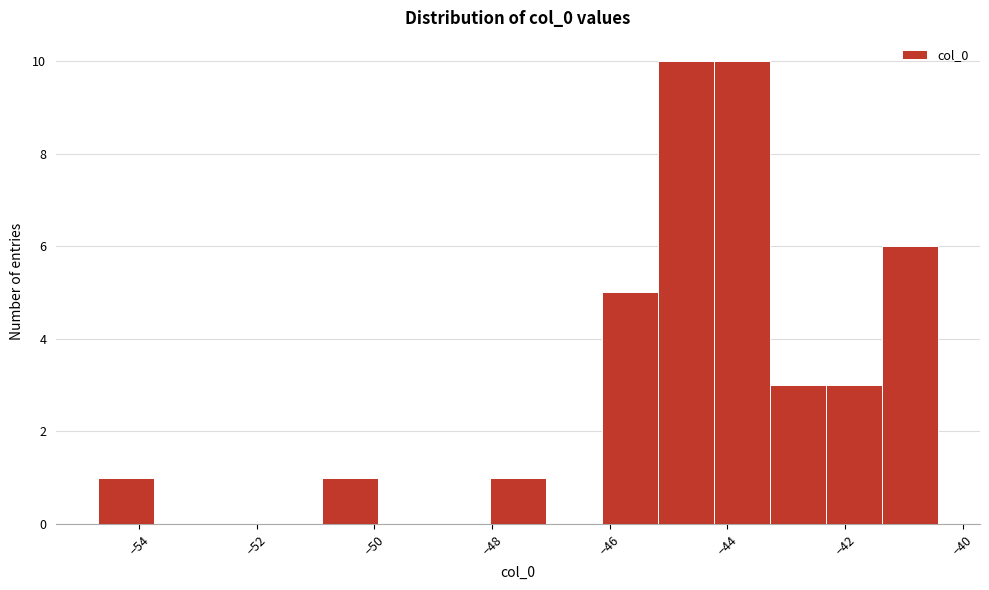

Reading left to right, list every bar in this chart as the range it spans on the x-axis followed by its height. Neither the bar edges nor the heights are printed on the chart, so give them approximately, as read against the axes.

-54.6 to -53.8: 1
-53.8 to -52.8: 0
-52.8 to -51.8: 0
-51.8 to -50.8: 0
-50.8 to -50.0: 1
-50.0 to -49.0: 0
-49.0 to -48.0: 0
-48.0 to -47.0: 1
-47.0 to -46.2: 0
-46.2 to -45.2: 5
-45.2 to -44.2: 10
-44.2 to -43.2: 10
-43.2 to -42.4: 3
-42.4 to -41.4: 3
-41.4 to -40.4: 6